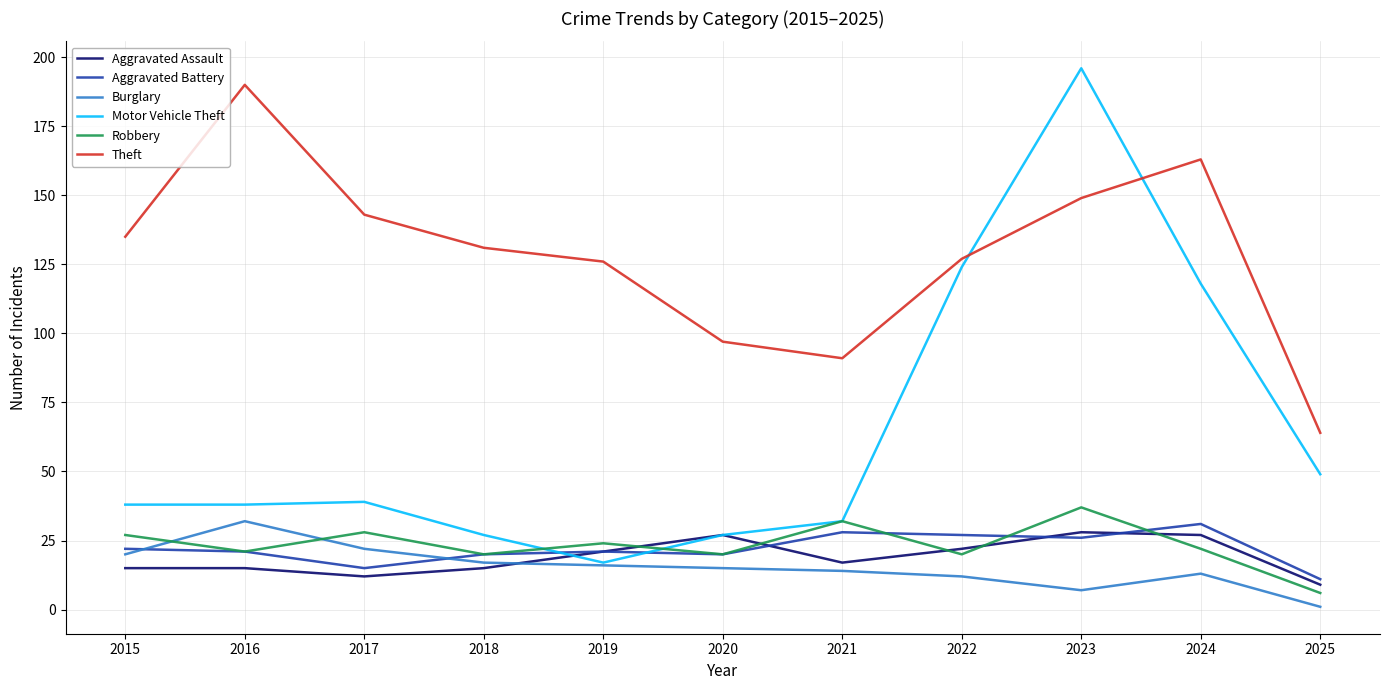

Reading left to right, extract all data points from this chart.

Aggravated Assault: 2015=15	2016=15	2017=12	2018=15	2019=21	2020=27	2021=17	2022=22	2023=28	2024=27	2025=9
Aggravated Battery: 2015=22	2016=21	2017=15	2018=20	2019=21	2020=20	2021=28	2022=27	2023=26	2024=31	2025=11
Burglary: 2015=20	2016=32	2017=22	2018=17	2019=16	2020=15	2021=14	2022=12	2023=7	2024=13	2025=1
Motor Vehicle Theft: 2015=38	2016=38	2017=39	2018=27	2019=17	2020=27	2021=32	2022=124	2023=196	2024=118	2025=49
Robbery: 2015=27	2016=21	2017=28	2018=20	2019=24	2020=20	2021=32	2022=20	2023=37	2024=22	2025=6
Theft: 2015=135	2016=190	2017=143	2018=131	2019=126	2020=97	2021=91	2022=127	2023=149	2024=163	2025=64